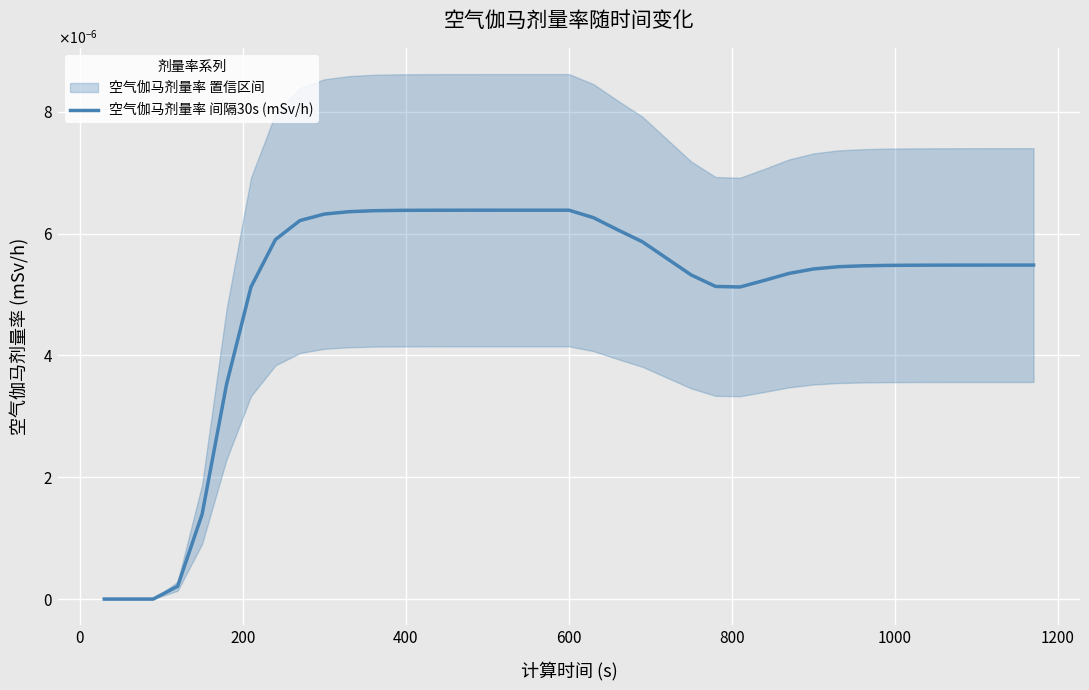

True or false: there are more than 1 points higher than both neighbors.

False